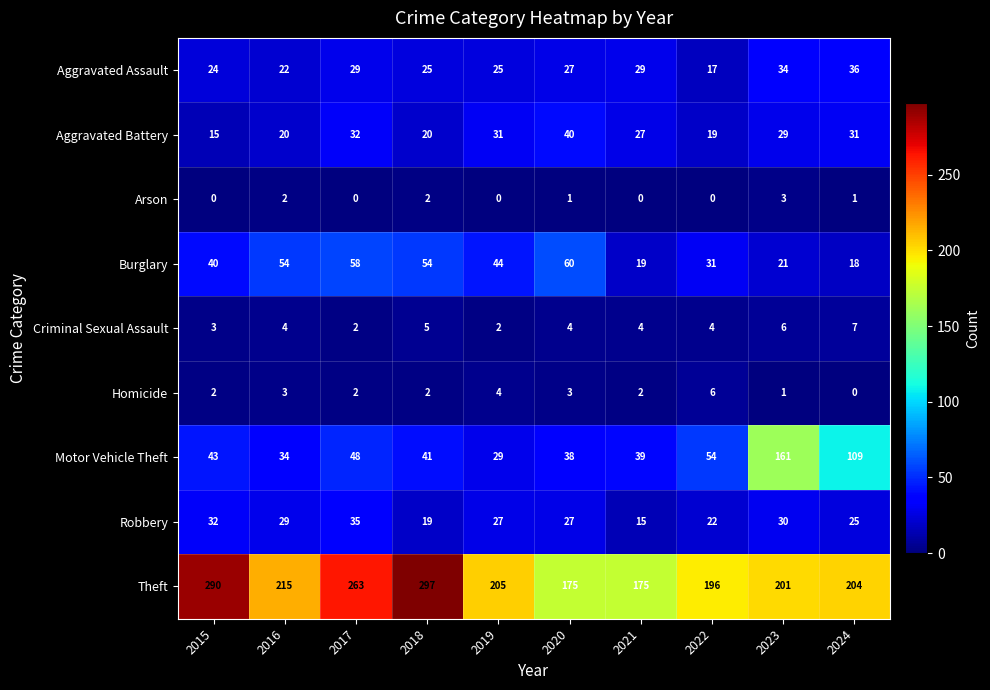

What is the difference between the Aggravated Assault values at 2021 and 2023?

5